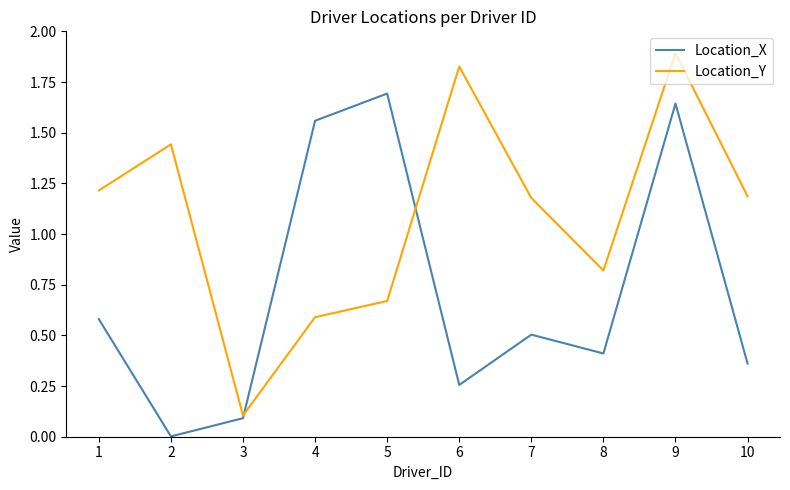

True or false: Location_Y has a value of 1.8 at 1.

False